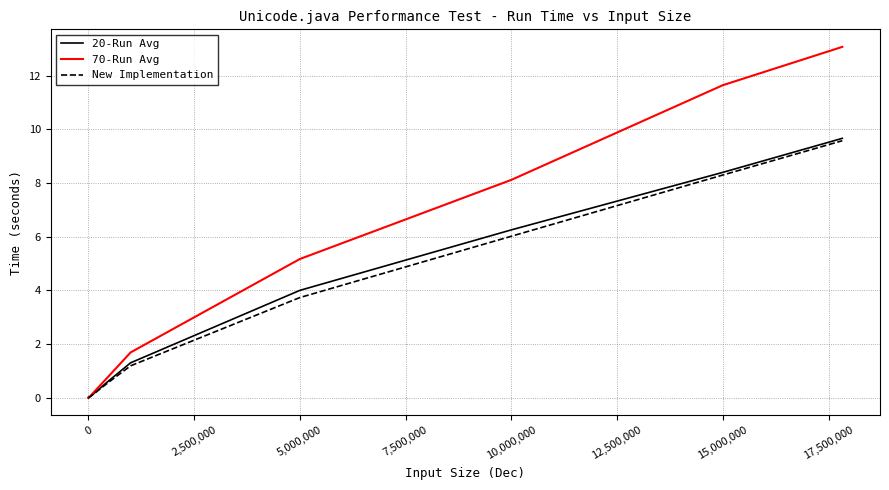

How many lines are shown in the chart?

3